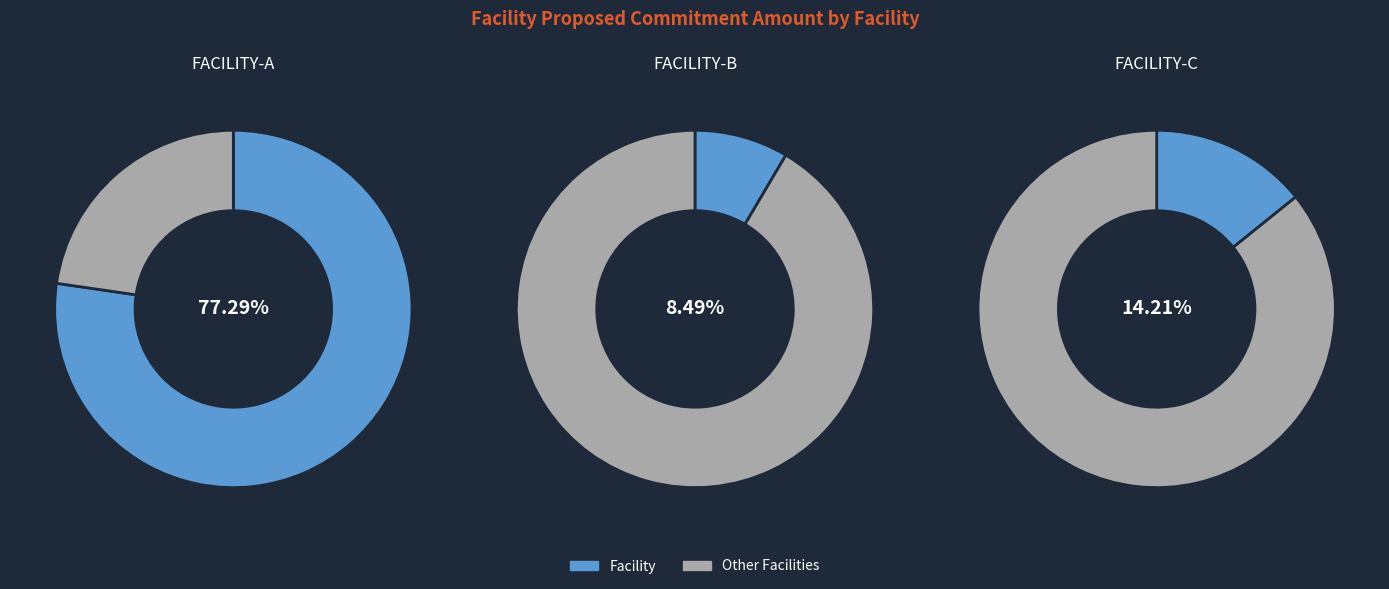

True or false: FACILITY-B accounts for 22% of the total.

False